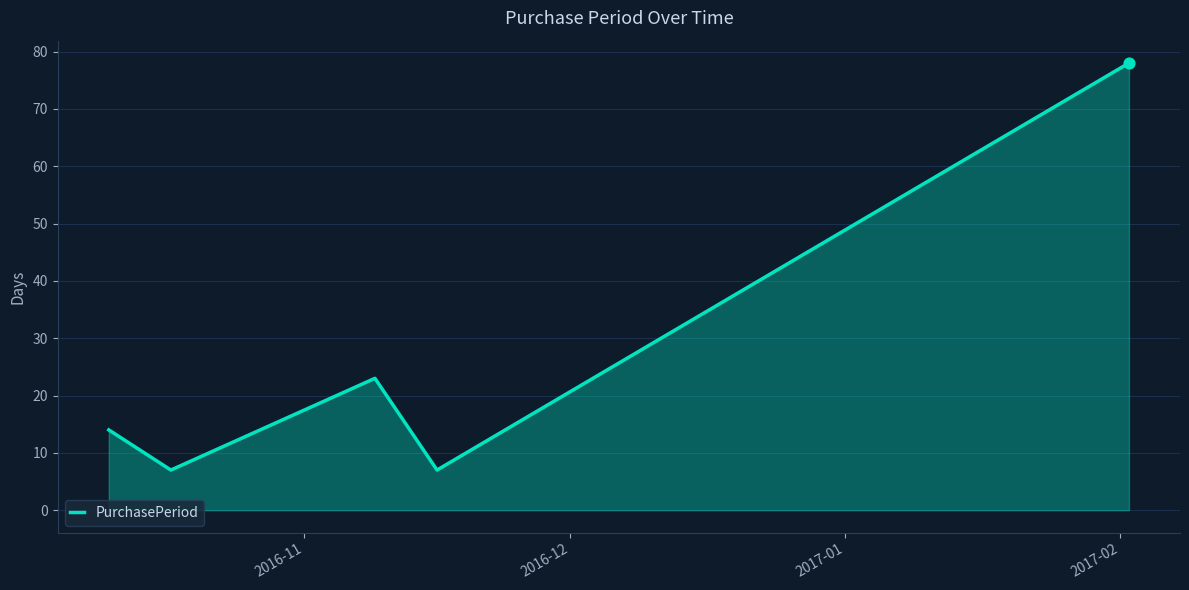

How many interior local peaks (higher than both neighbors) does the data have?

1